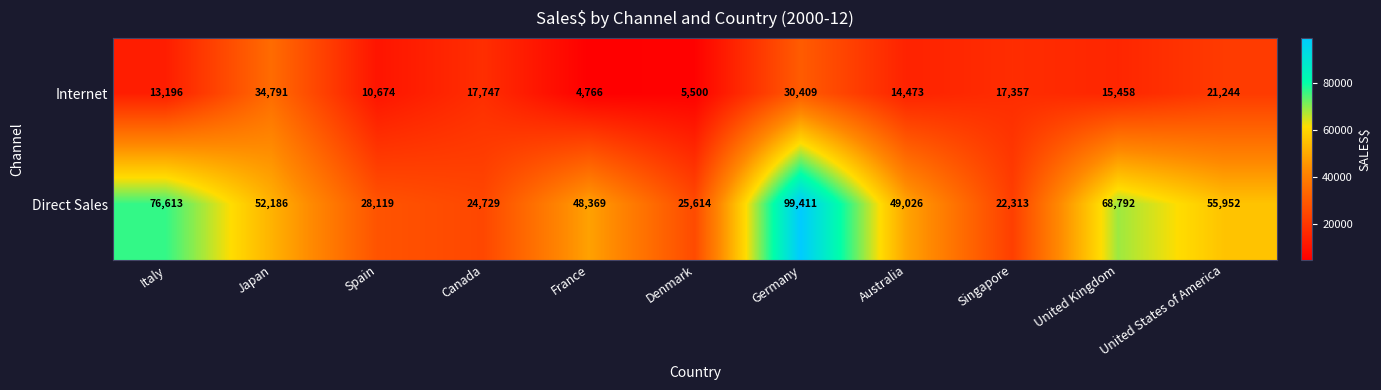

Which label corresponds to the smallest value in the chart?

France